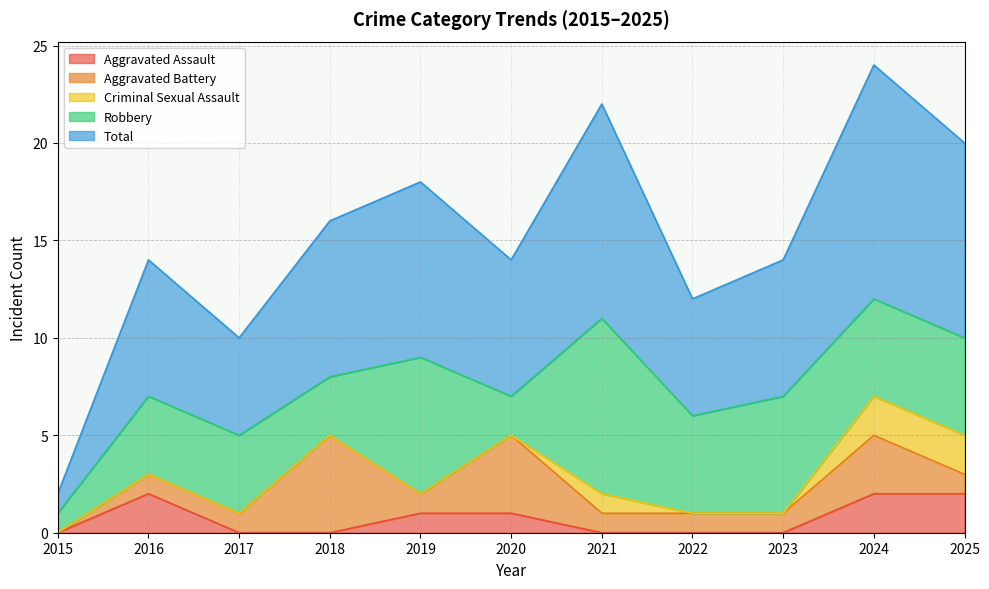

Reading left to right, what are all the values shown in this chart?

Aggravated Assault: 2015=0	2016=2	2017=0	2018=0	2019=1	2020=1	2021=0	2022=0	2023=0	2024=2	2025=2
Aggravated Battery: 2015=0	2016=1	2017=1	2018=5	2019=1	2020=4	2021=1	2022=1	2023=1	2024=3	2025=1
Criminal Sexual Assault: 2015=0	2016=0	2017=0	2018=0	2019=0	2020=0	2021=1	2022=0	2023=0	2024=2	2025=2
Robbery: 2015=1	2016=4	2017=4	2018=3	2019=7	2020=2	2021=9	2022=5	2023=6	2024=5	2025=5
Total: 2015=1	2016=7	2017=5	2018=8	2019=9	2020=7	2021=11	2022=6	2023=7	2024=12	2025=10